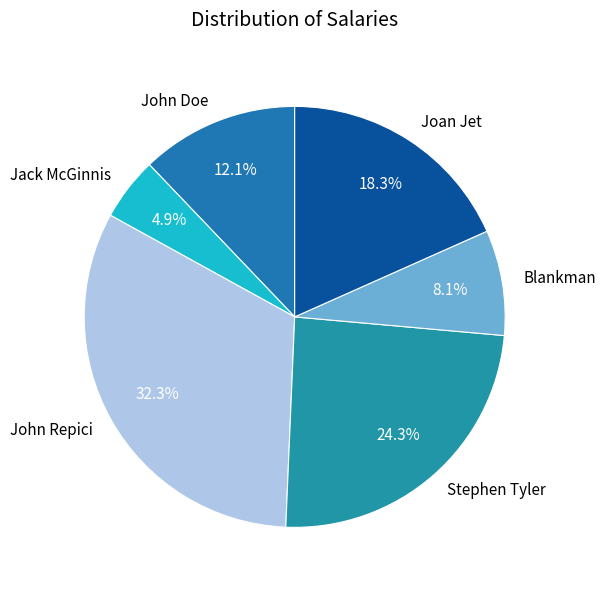

Count the number of slices in the pie.

6